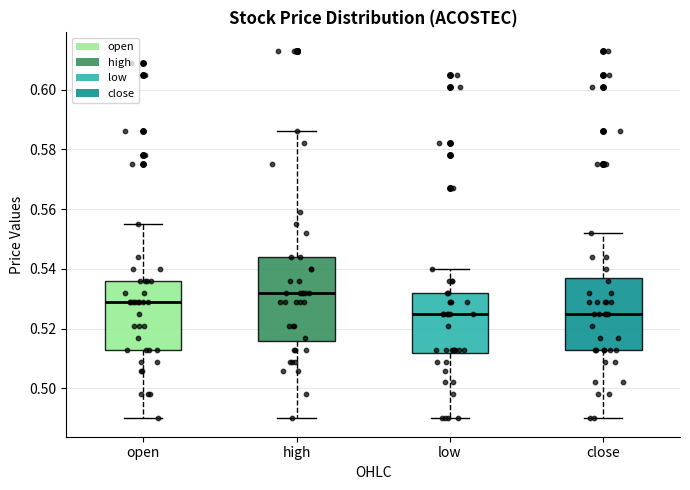

Reading left to right, transcribe this box plot: for each box, give where its median line is, the range the box spans, and where its two whiskers end, as read against the y-axis. The values are not printed on the chart, so give them approximately, as read against the axis.

open: median 0.530, box 0.514 to 0.536, whiskers 0.490 to 0.556
high: median 0.532, box 0.516 to 0.544, whiskers 0.490 to 0.586
low: median 0.526, box 0.512 to 0.532, whiskers 0.490 to 0.540
close: median 0.526, box 0.514 to 0.538, whiskers 0.490 to 0.552